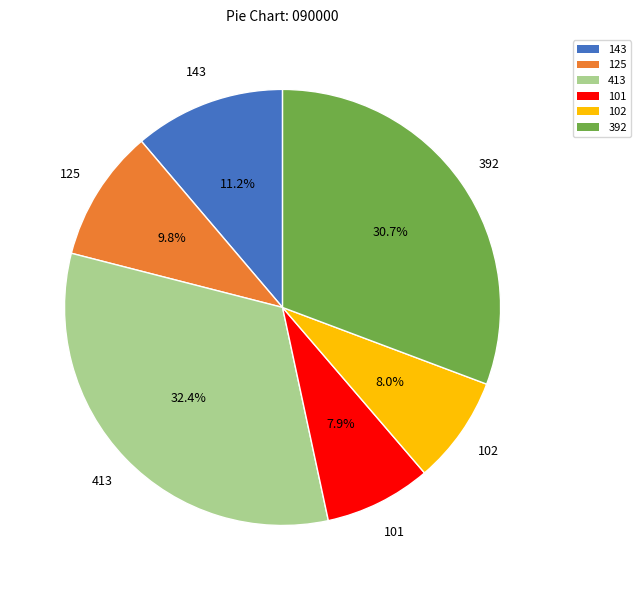

What is the ratio of the value at 101 to the value at 392?

0.3